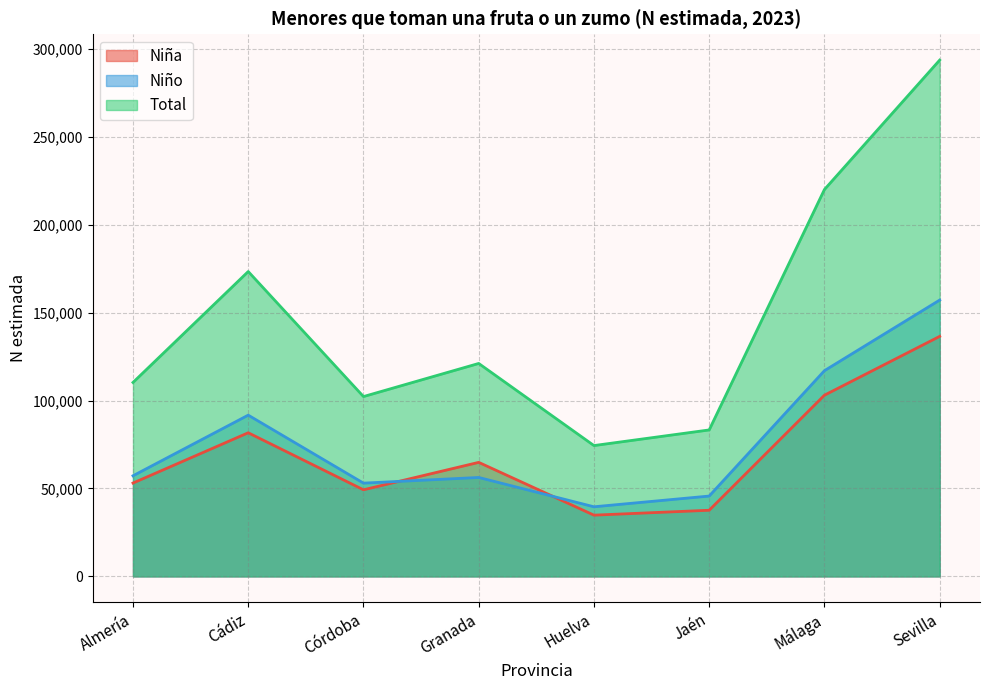

What position from the left is Huelva?

5